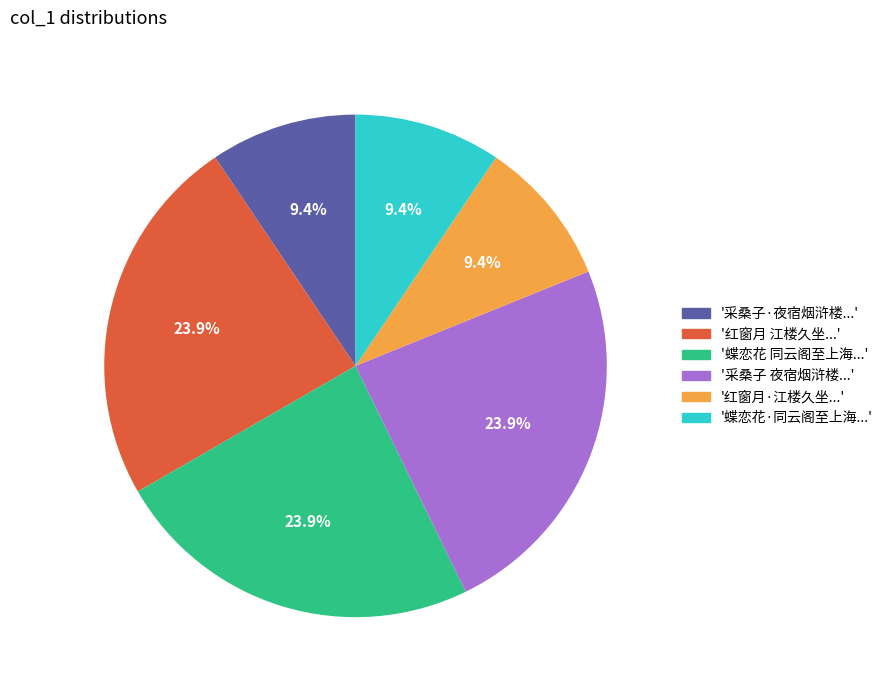

Does any single category account for the majority?

No